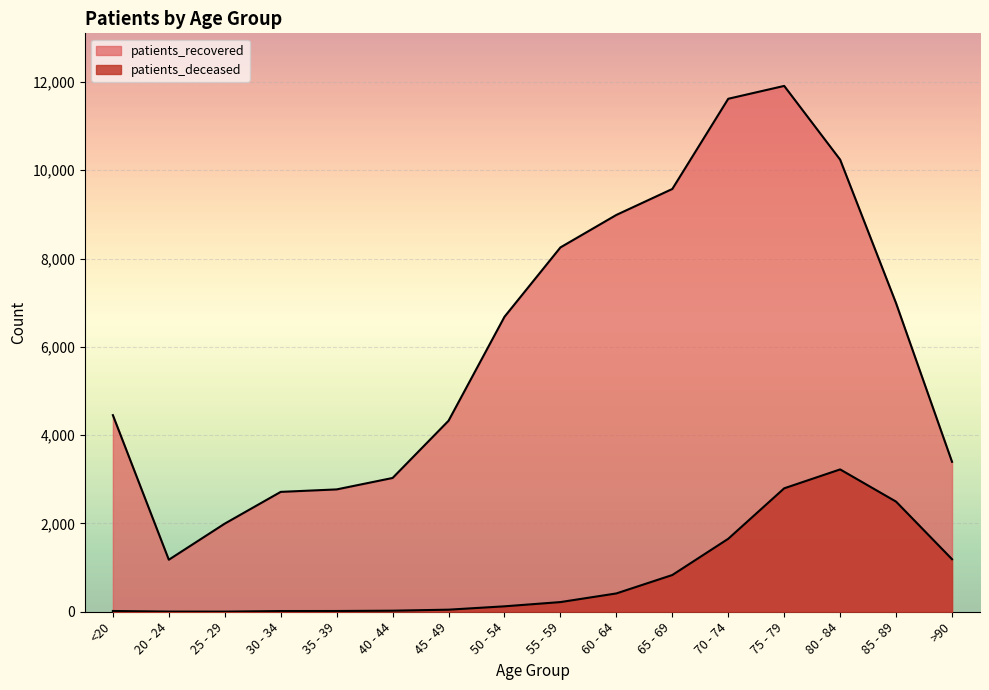

What is the greatest value displayed?

11910